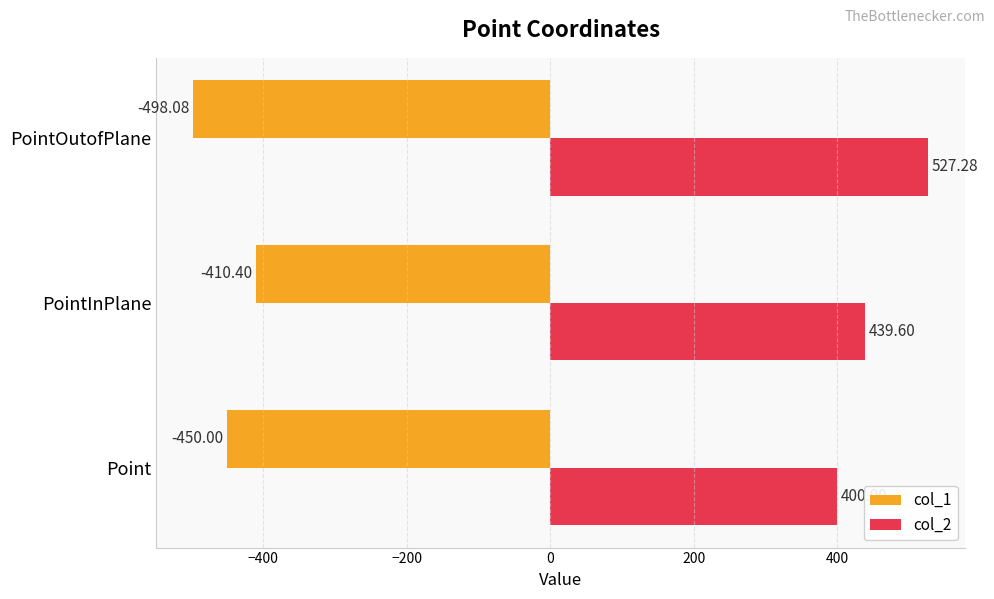

What is the sum of all col_2 values?

1366.9